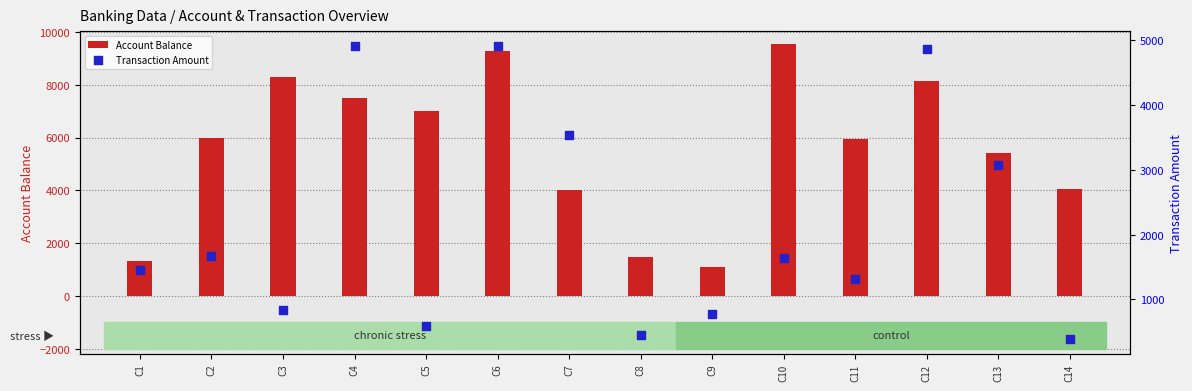

What are all the series names shown in the legend?

Account Balance, Transaction Amount